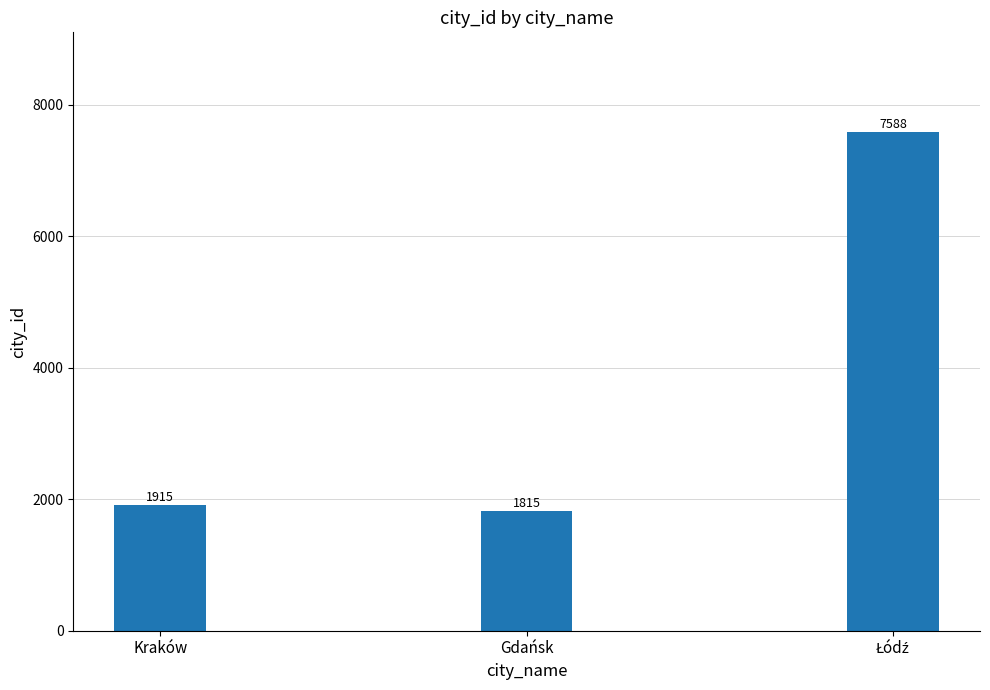

What is the average value?

3773